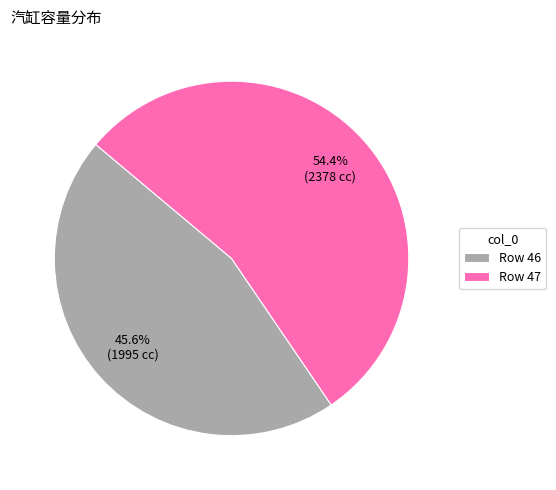

What percentage do Row 47 and Row 46 together represent?

100.0%